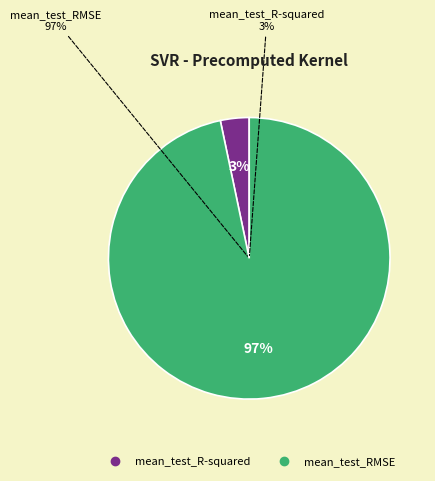

How many segments does this pie chart have?

2